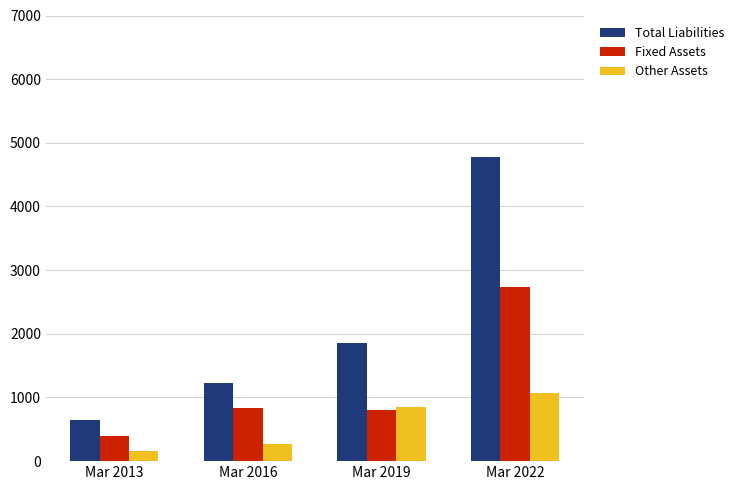

What is the sum of all Other Assets values?

2352